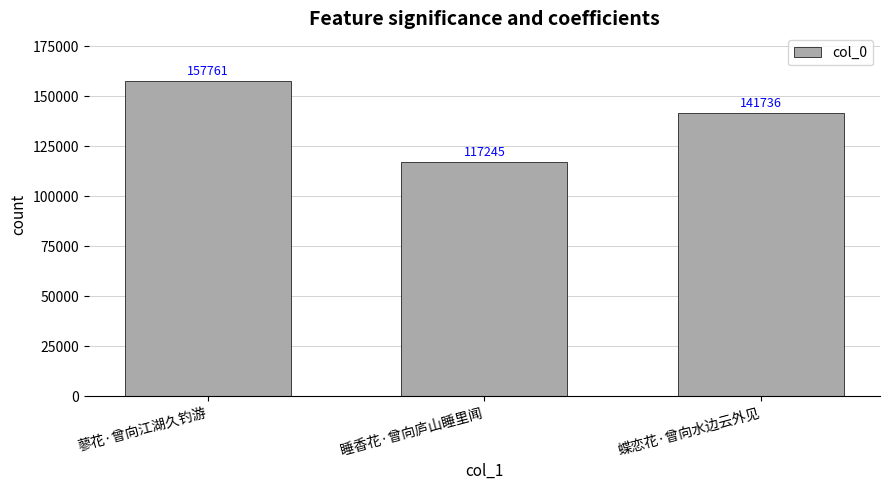

Which category has the lowest value across all series?

睡香花·曾向庐山睡里闻